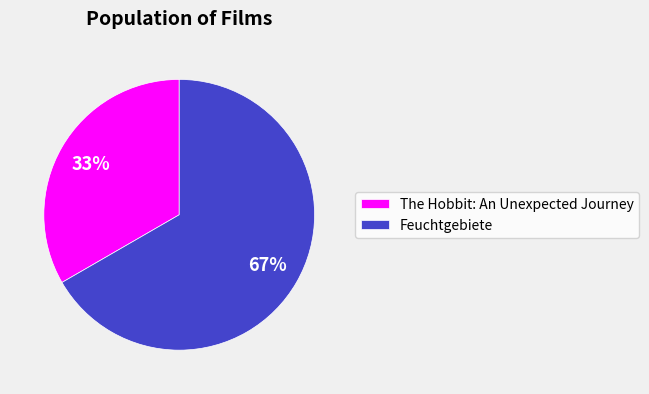

Is there a majority slice in this chart?

Yes